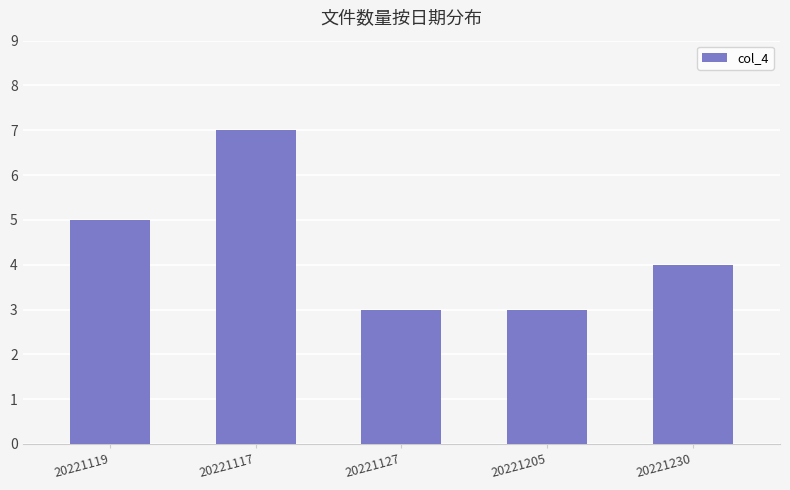

Reading right to left, transcribe all the data shown in this chart.

20221230=4	20221205=3	20221127=3	20221117=7	20221119=5